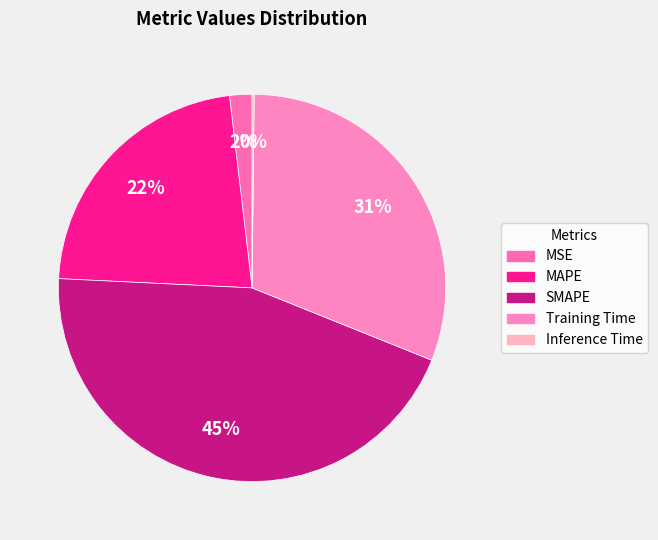

What percentage is the MSE slice, to the nearest percent?

2%